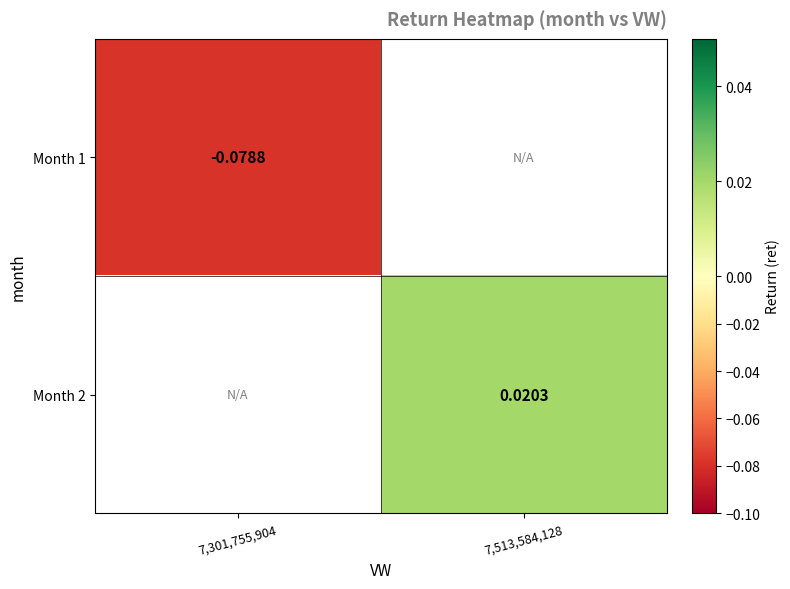

The value of Month 2 at 7,513,584,128 is 0.0. True or false?

False